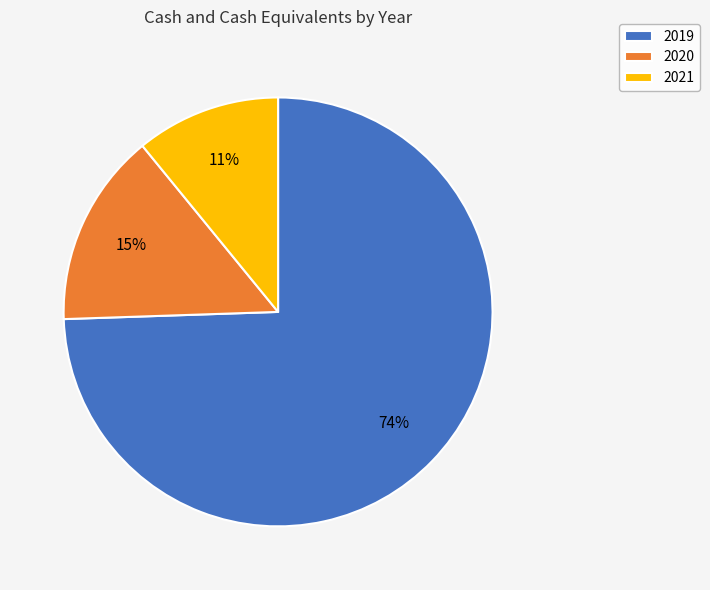

Rank the categories by value from highest to lowest.

2019, 2020, 2021